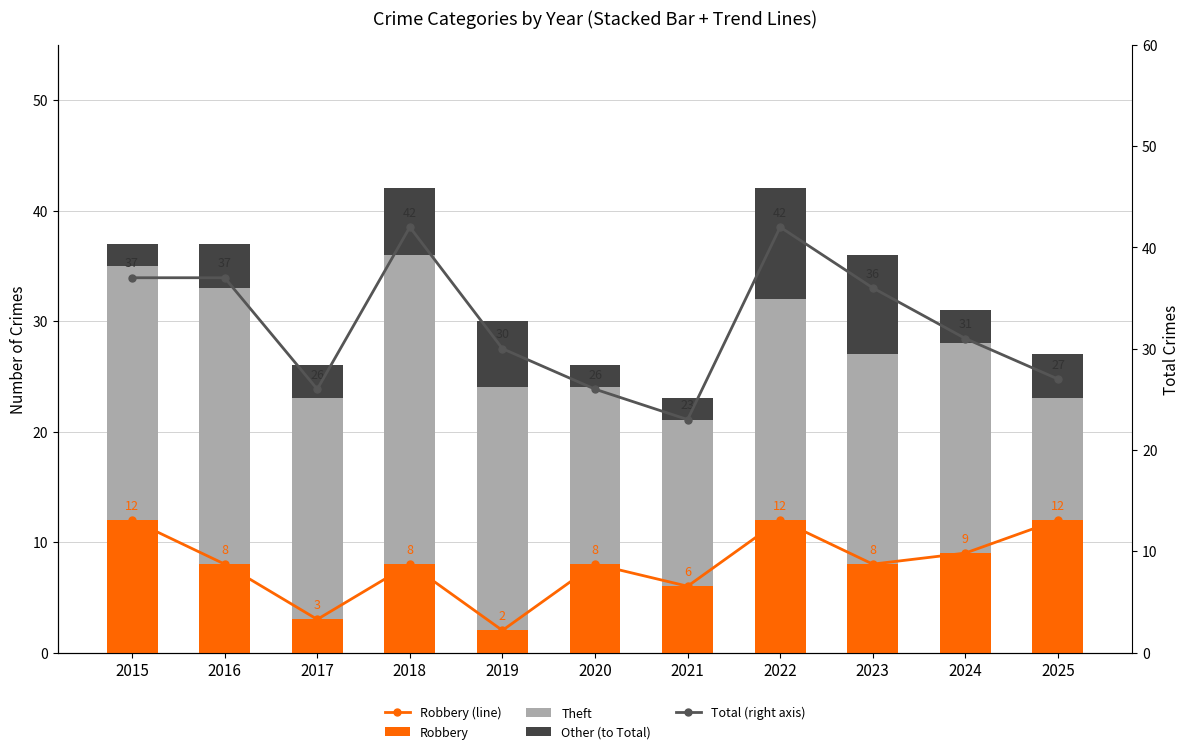

Between 2024 and 2018, which is larger?

2024